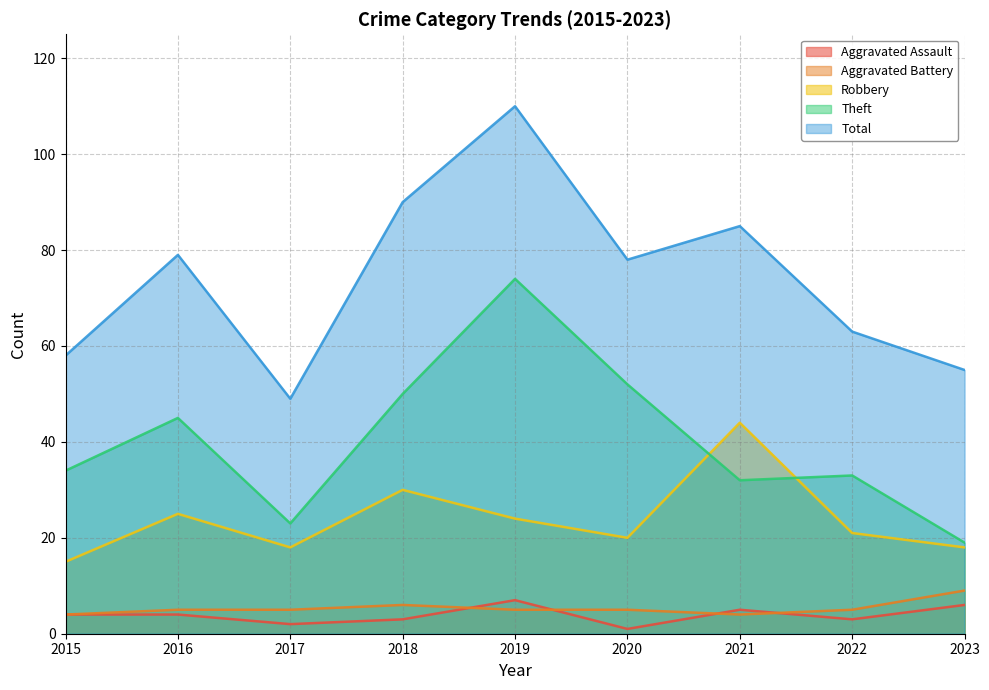

What is the greatest value displayed?

110